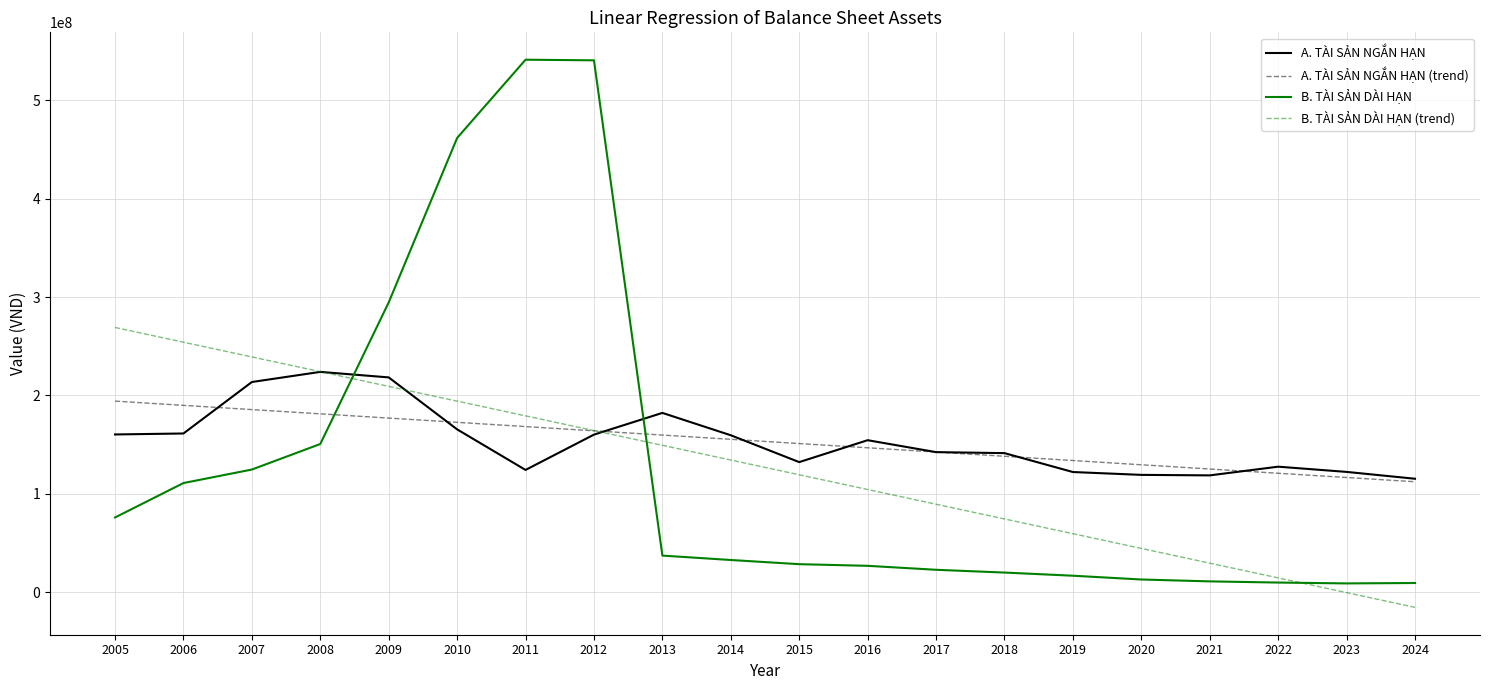

Does the chart display data point markers on the line(s)?

No